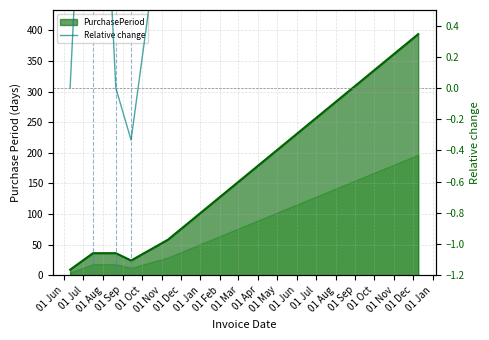

At which label does the data first exceed 1?

01 Jul